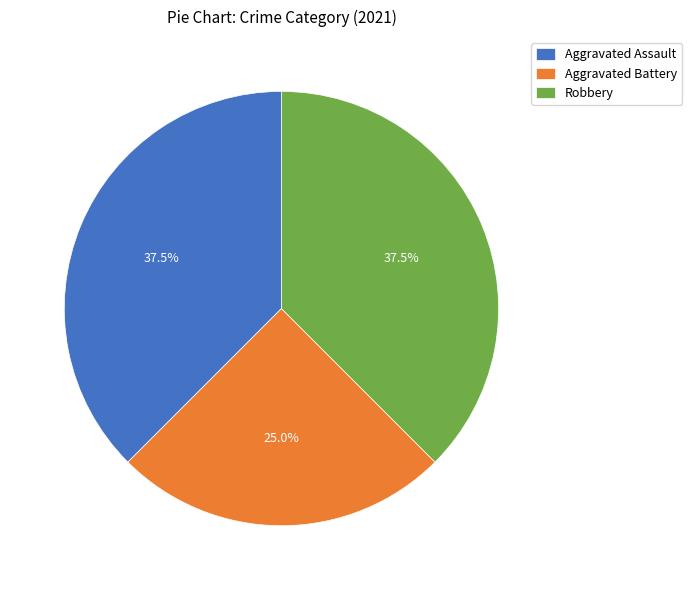

How many slices are in this pie chart?

3